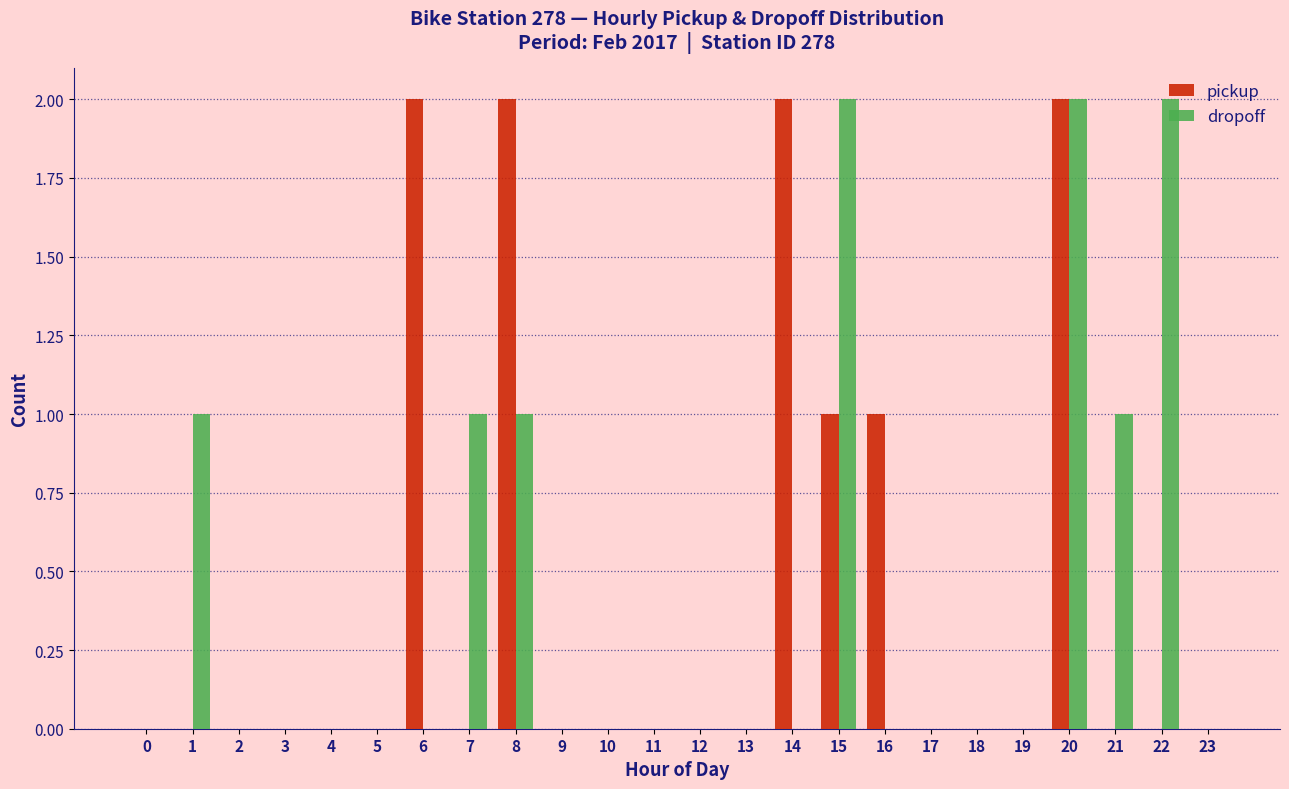

At which category is the sum across all series the highest?

20